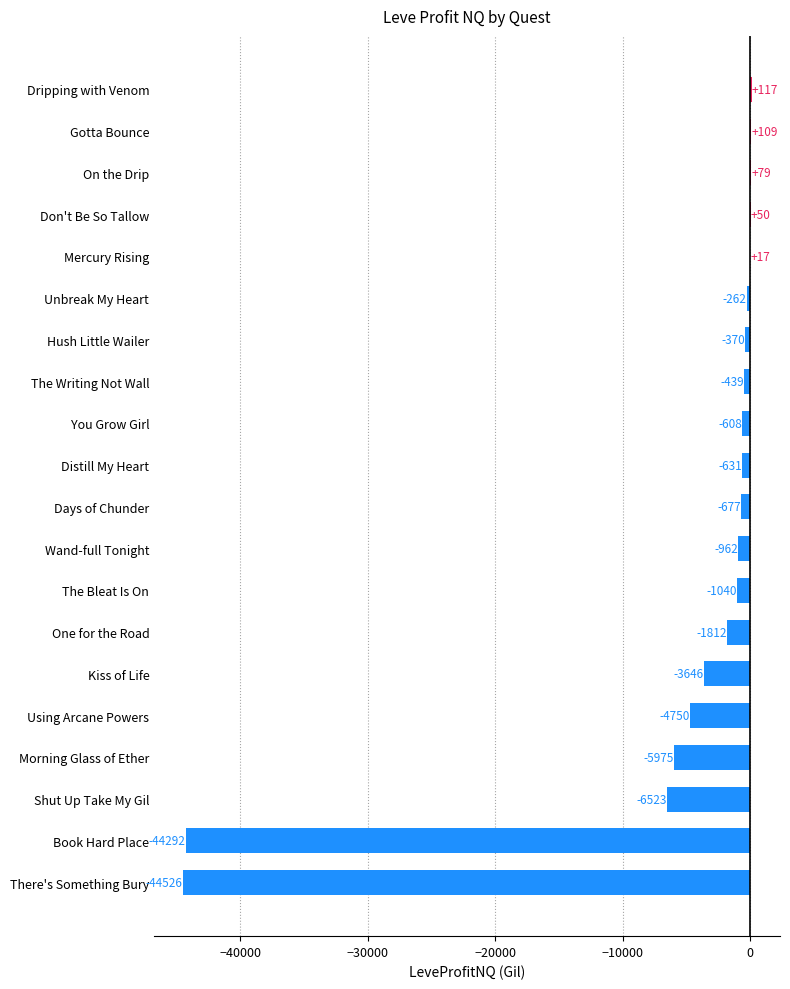

How many data points are above -631?

9